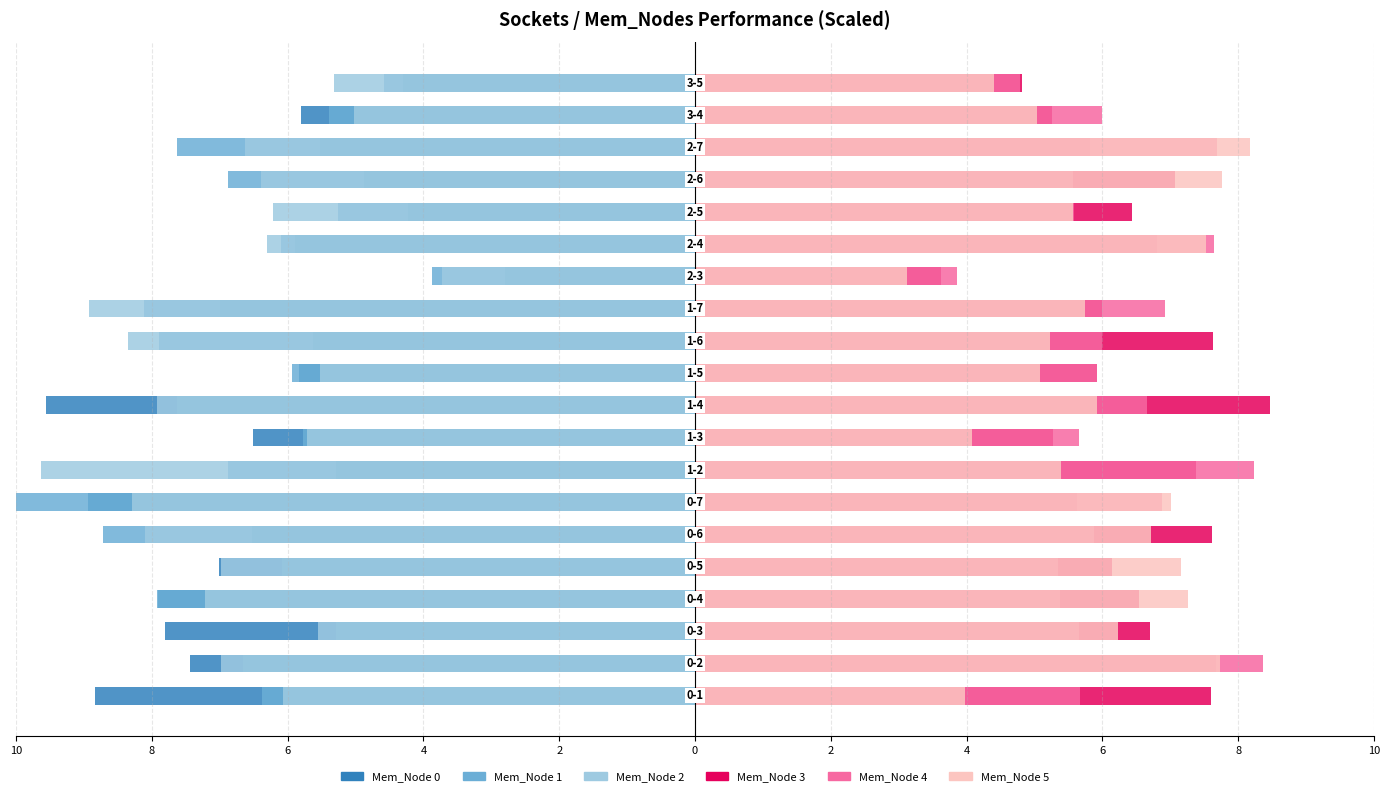

Rank the series by their maximum value, from highest to lowest.

Mem_Node 3, Mem_Node 4, Mem_Node 5, Mem_Node 0, Mem_Node 2, Mem_Node 1